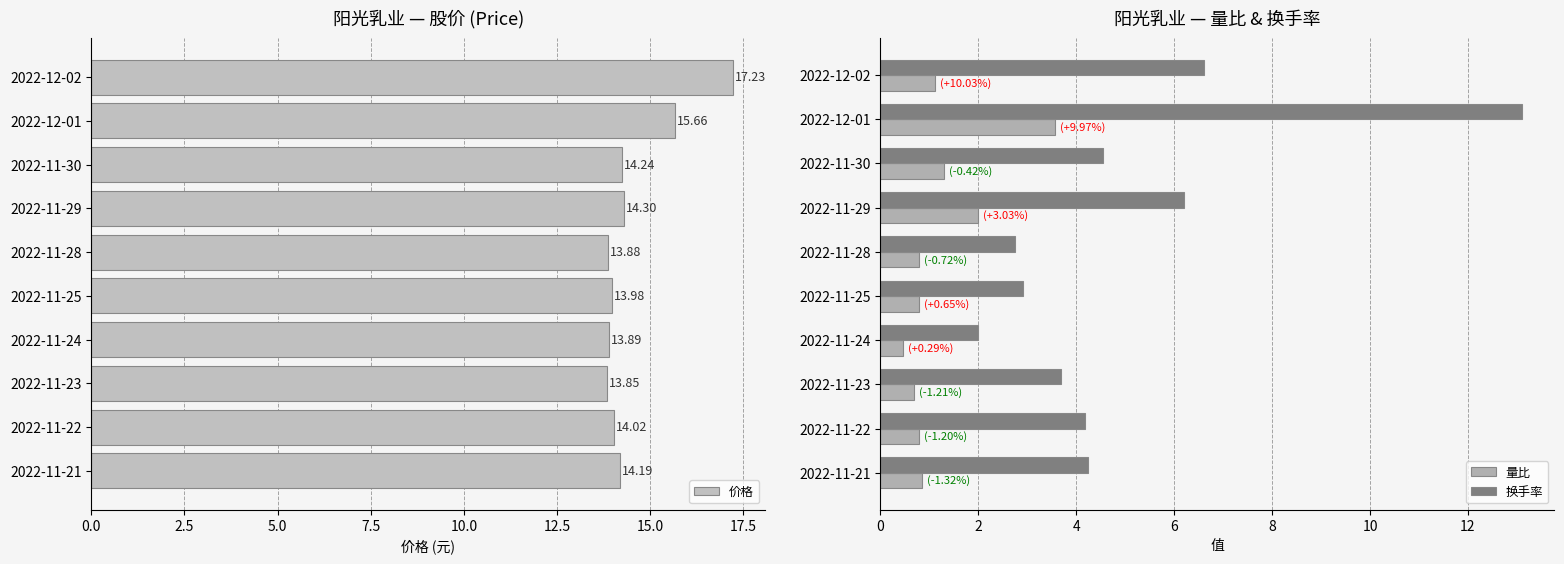

At how many categories does at least one series exceed 2?

10